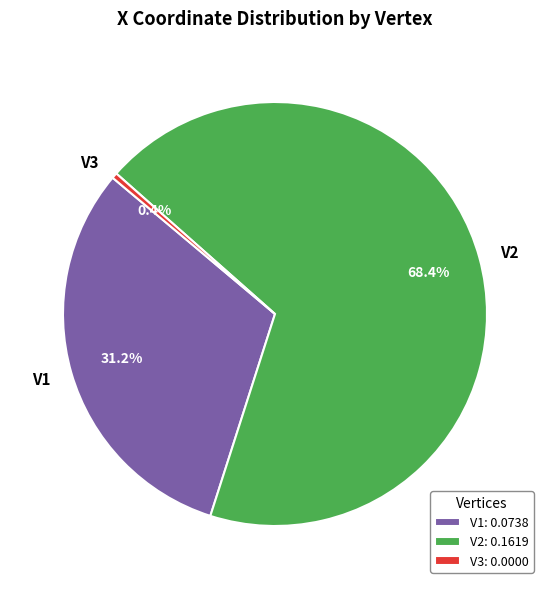

The V3 slice represents 9% of the pie. True or false?

False